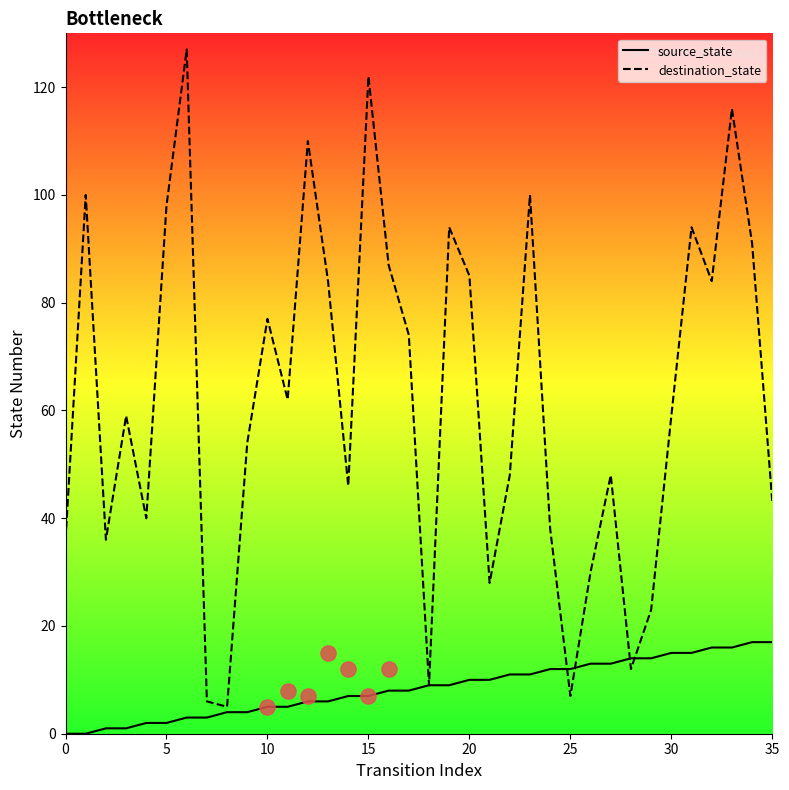

Which series has the largest total across all categories?

destination_state